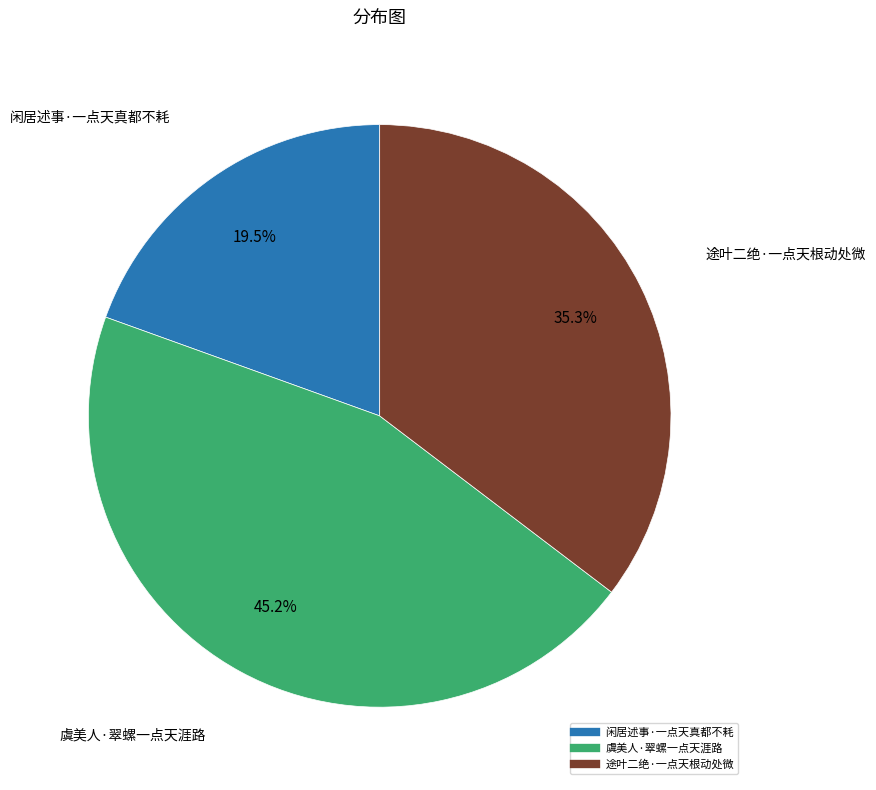

Does 途叶二绝·一点天根动处微 represent more than half of the total?

No